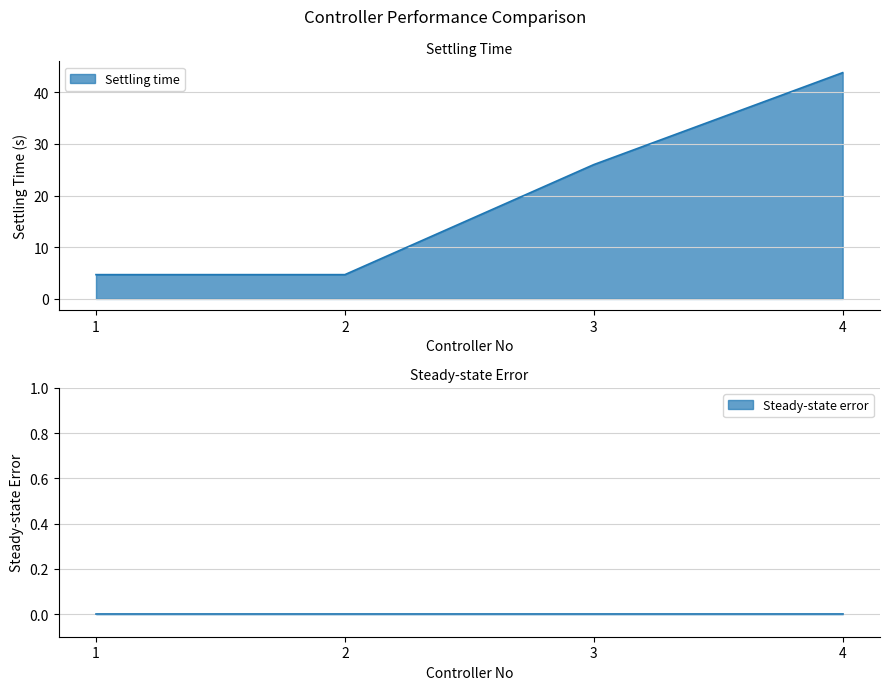

Does the chart display data point markers on the line(s)?

No